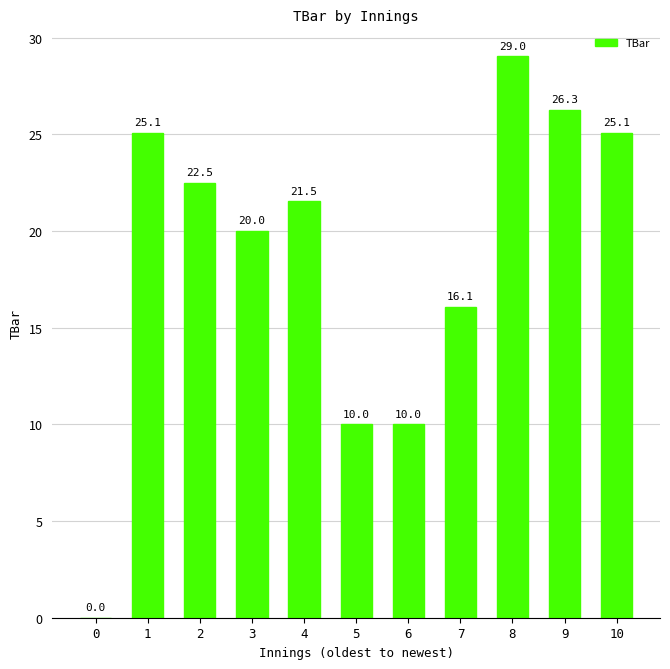

The chart shows a value of 10.0 at 5. True or false?

True